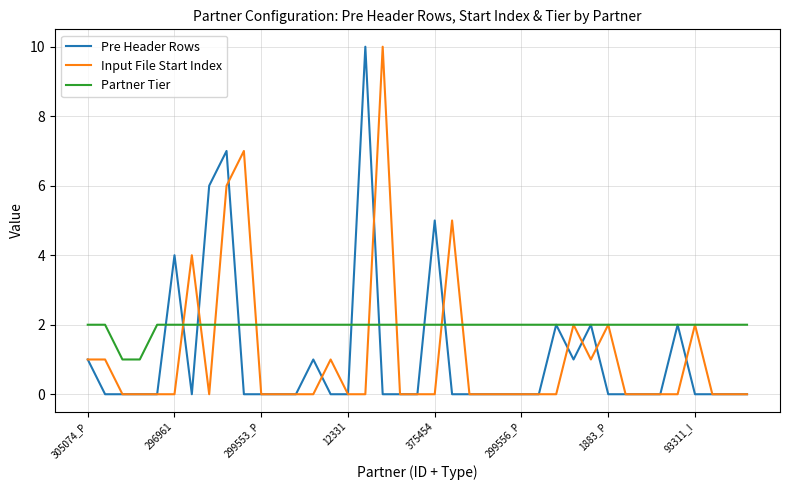

What is the maximum value for Pre Header Rows?

10